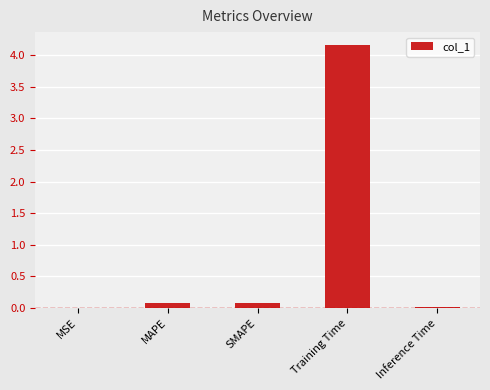

What value does the data have at Training Time?

4.2